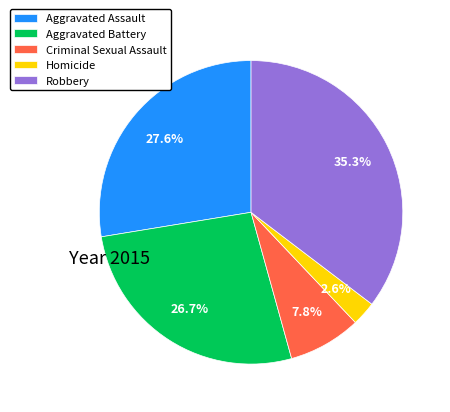

What percentage is the Robbery slice, to the nearest percent?

35%